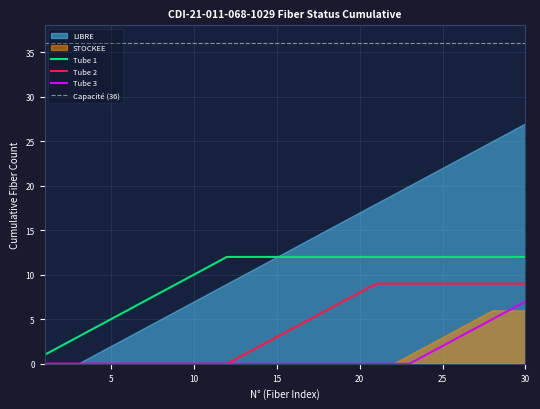

True or false: Tube 2 and Tube 1 intersect in this chart.

False